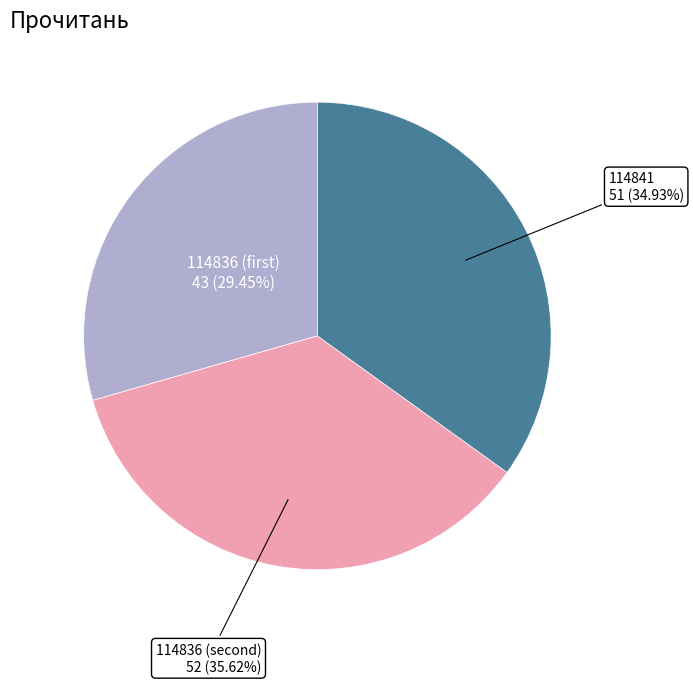

Is there any slice that represents more than half of the pie?

No